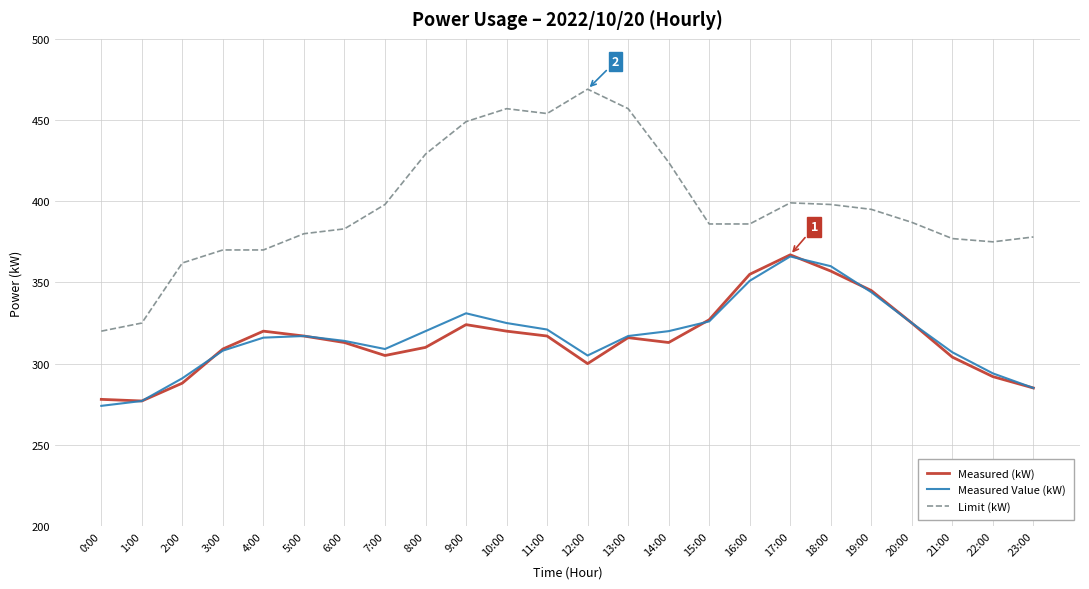

Does the chart display data point markers on the line(s)?

No